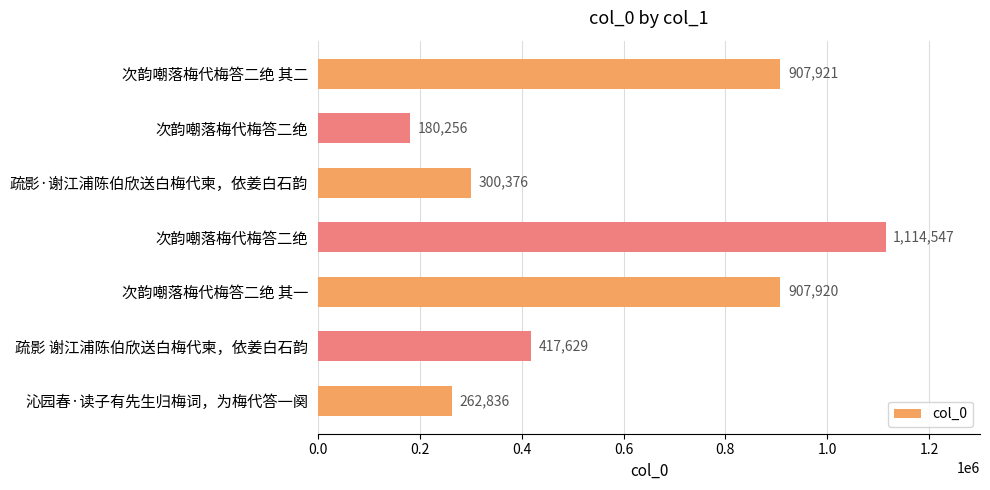

How many data points are less than 417629?

3